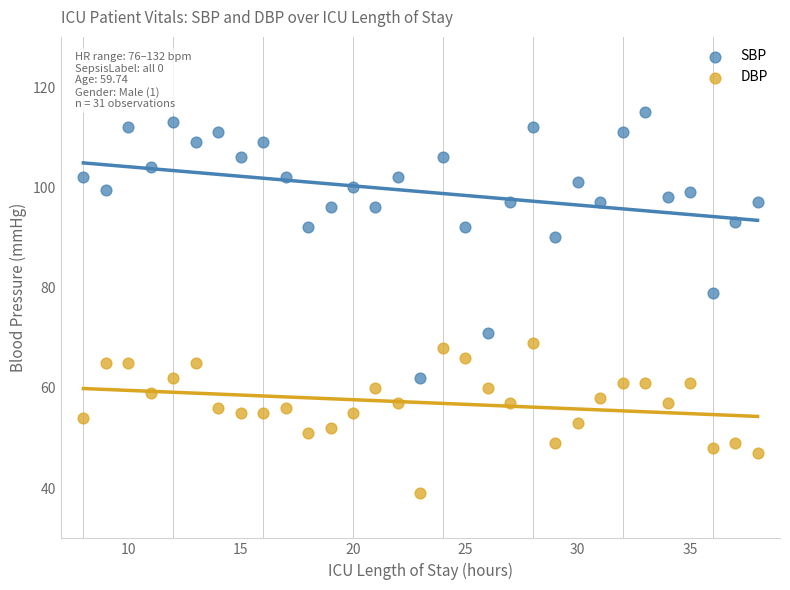

In the SBP series, what Y value is closest to 88?

90.0